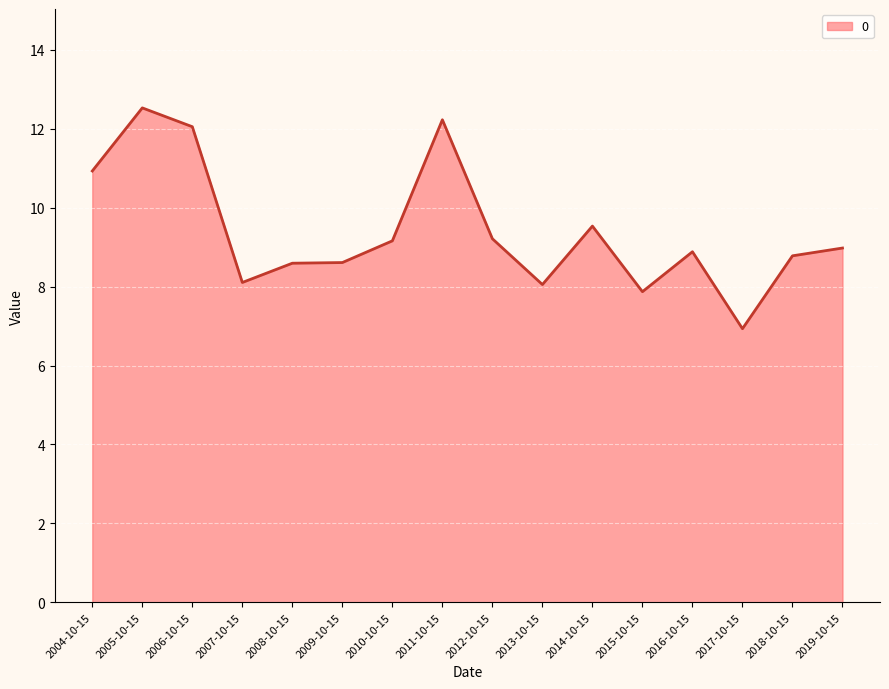

What is the greatest value displayed?

12.5